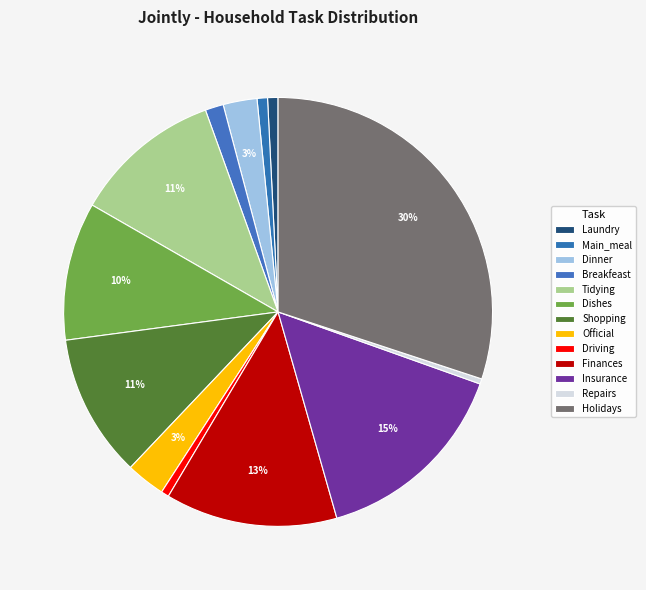

Rank the categories by value from lowest to highest.

Repairs, Driving, Laundry, Main_meal, Breakfeast, Dinner, Official, Dishes, Shopping, Tidying, Finances, Insurance, Holidays